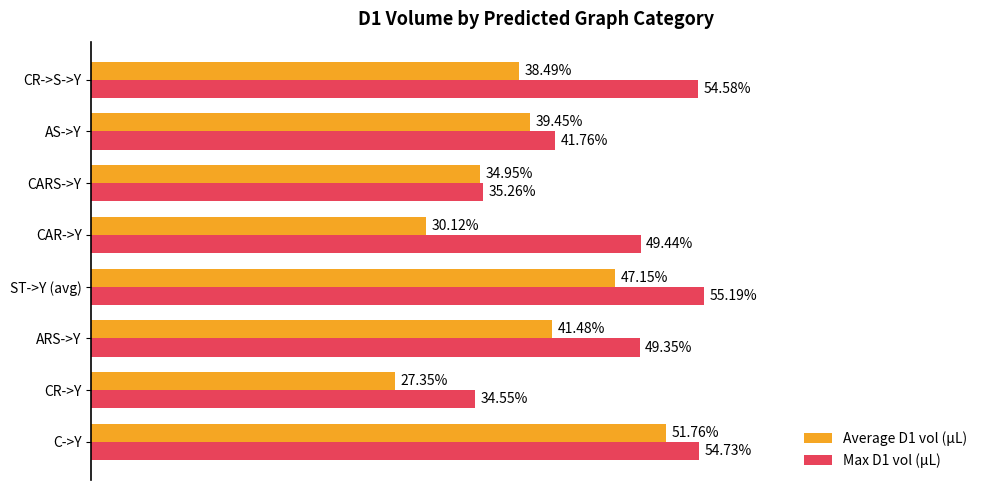

Which series has the widest spread of values?

Average D1 vol (µL)